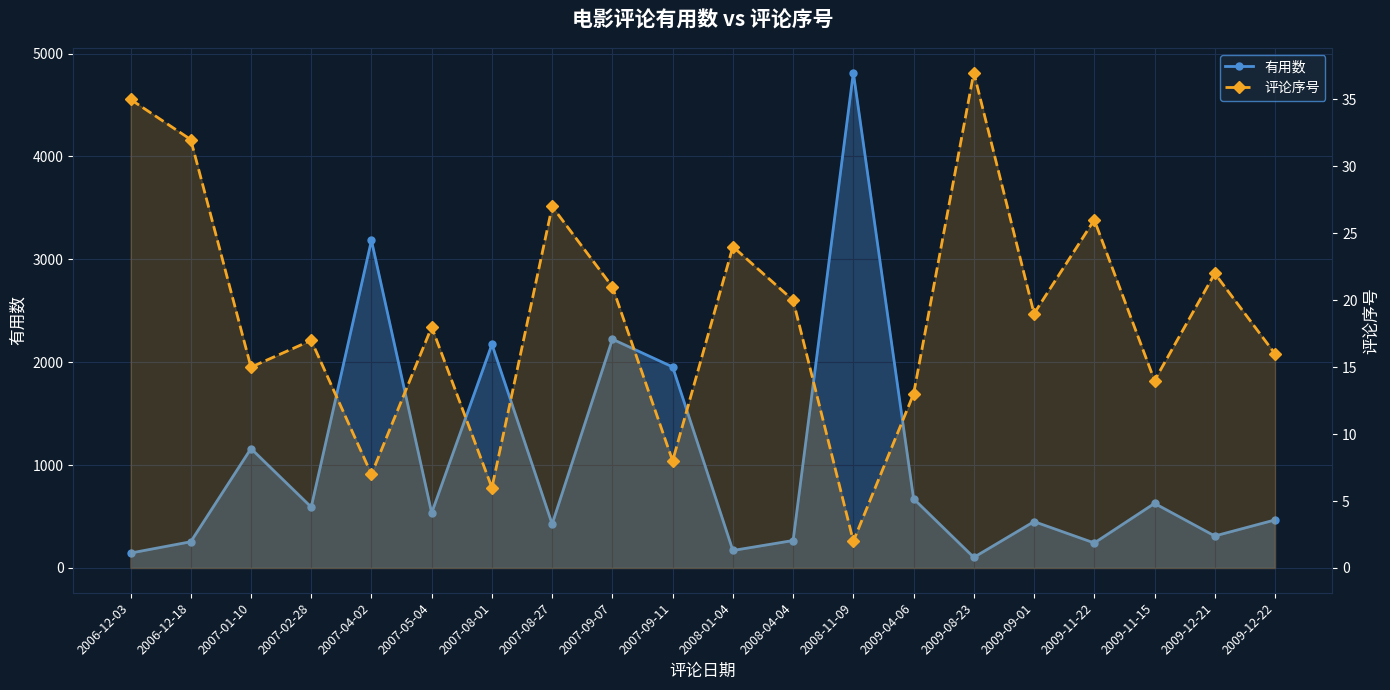

Between 2008-11-09 and 2008-01-04, which is larger?

2008-11-09